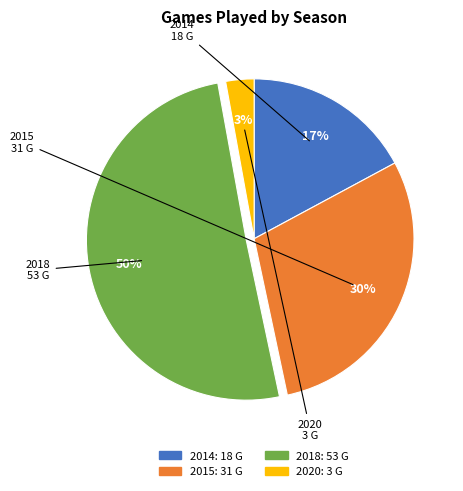

Rank the categories by value from highest to lowest.

2018, 2015, 2014, 2020